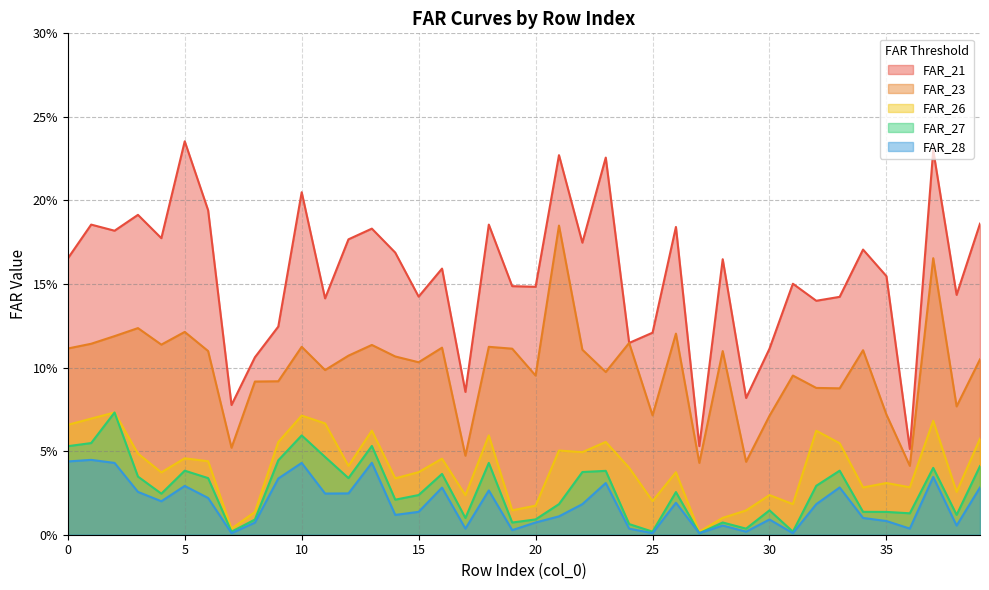

Reading right to left, transcribe all the data shown in this chart.

FAR_21: 0.2	0.1	0.2	0.1	0.2	0.2	0.1	0.1	0.2	0.1	0.1	0.2	0.1	0.2	0.1	0.1	0.2	0.2	0.2	0.1	0.1	0.2	0.1	0.2	0.1	0.2	0.2	0.2	0.1	0.2	0.1	0.1	0.1	0.2	0.2	0.2	0.2	0.2	0.2	0.2
FAR_23: 0.1	0.1	0.2	0.0	0.1	0.1	0.1	0.1	0.1	0.1	0.0	0.1	0.0	0.1	0.1	0.1	0.1	0.1	0.2	0.1	0.1	0.1	0.0	0.1	0.1	0.1	0.1	0.1	0.1	0.1	0.1	0.1	0.1	0.1	0.1	0.1	0.1	0.1	0.1	0.1
FAR_26: 0.1	0.0	0.1	0.0	0.0	0.0	0.1	0.1	0.0	0.0	0.0	0.0	0.0	0.0	0.0	0.0	0.1	0.0	0.1	0.0	0.0	0.1	0.0	0.0	0.0	0.0	0.1	0.0	0.1	0.1	0.1	0.0	0.0	0.0	0.0	0.0	0.0	0.1	0.1	0.1
FAR_27: 0.0	0.0	0.0	0.0	0.0	0.0	0.0	0.0	0.0	0.0	0.0	0.0	0.0	0.0	0.0	0.0	0.0	0.0	0.0	0.0	0.0	0.0	0.0	0.0	0.0	0.0	0.1	0.0	0.0	0.1	0.0	0.0	0.0	0.0	0.0	0.0	0.0	0.1	0.1	0.1
FAR_28: 0.0	0.0	0.0	0.0	0.0	0.0	0.0	0.0	0.0	0.0	0.0	0.0	0.0	0.0	0.0	0.0	0.0	0.0	0.0	0.0	0.0	0.0	0.0	0.0	0.0	0.0	0.0	0.0	0.0	0.0	0.0	0.0	0.0	0.0	0.0	0.0	0.0	0.0	0.0	0.0